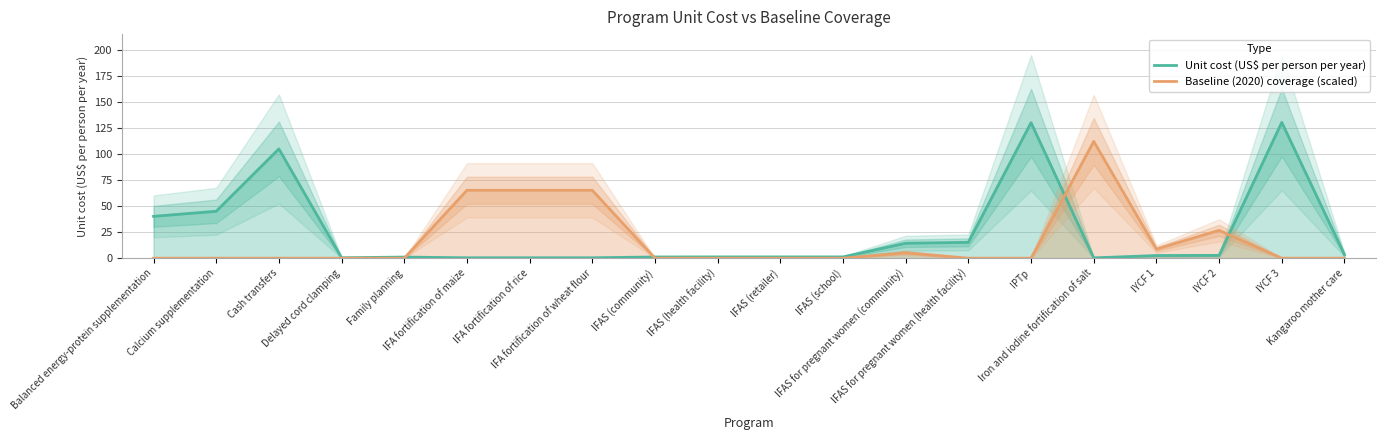

After their last crossing, which series has the higher values: Baseline (2020) coverage (scaled) or Unit cost (US$ per person per year)?

Unit cost (US$ per person per year)